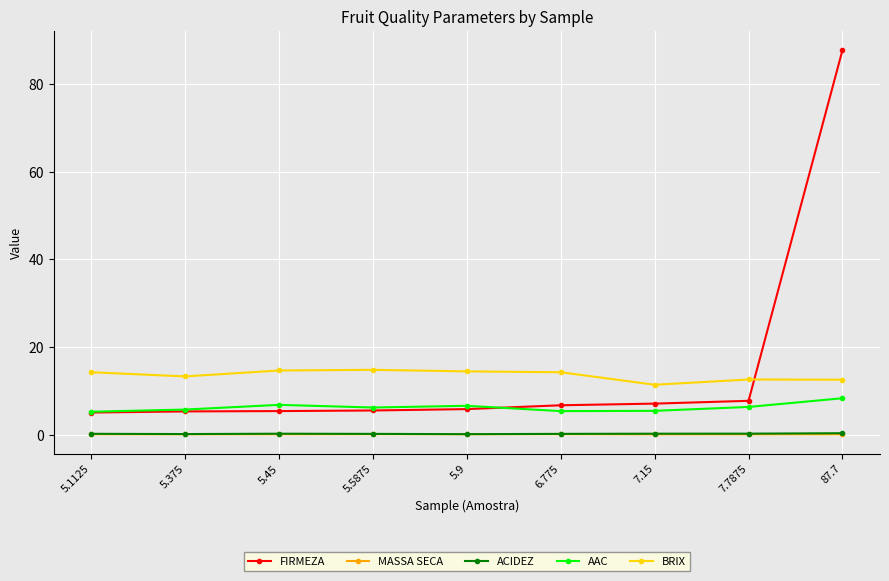

Count the ACIDEZ values in the range 0 to 1.

9